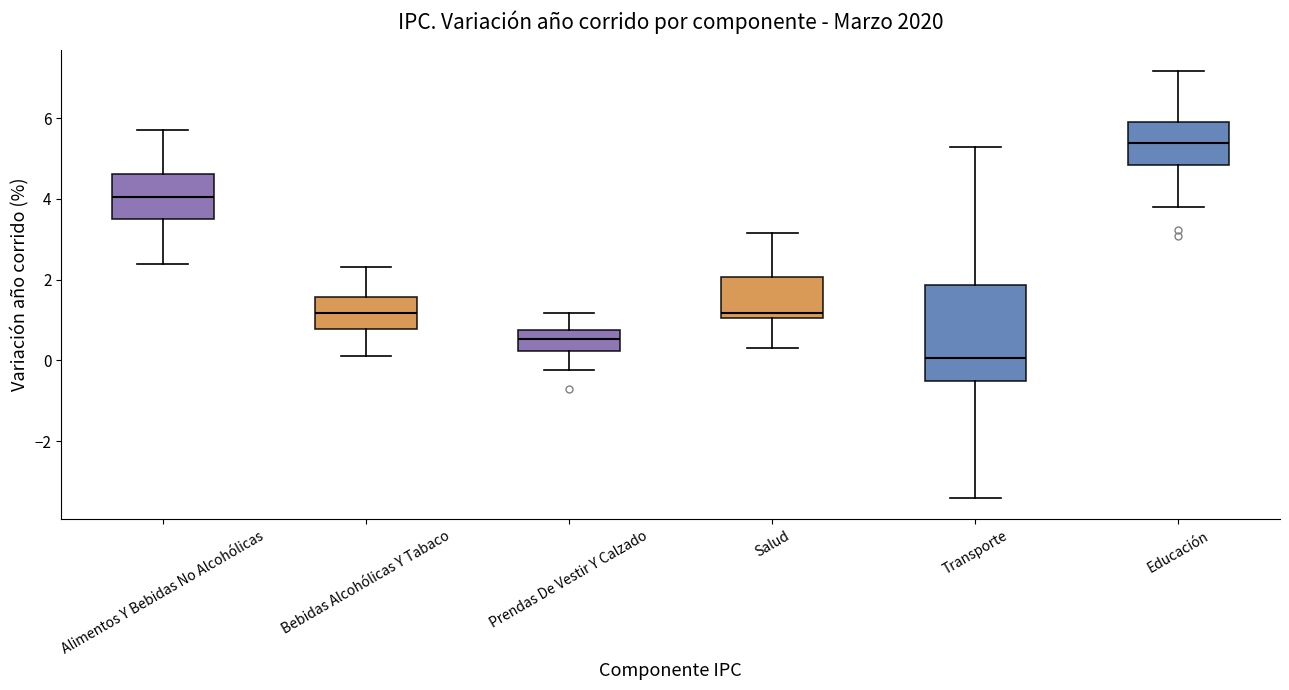

Comparing the boxes themselves (not the whiskers), which one is the tallest?

Transporte